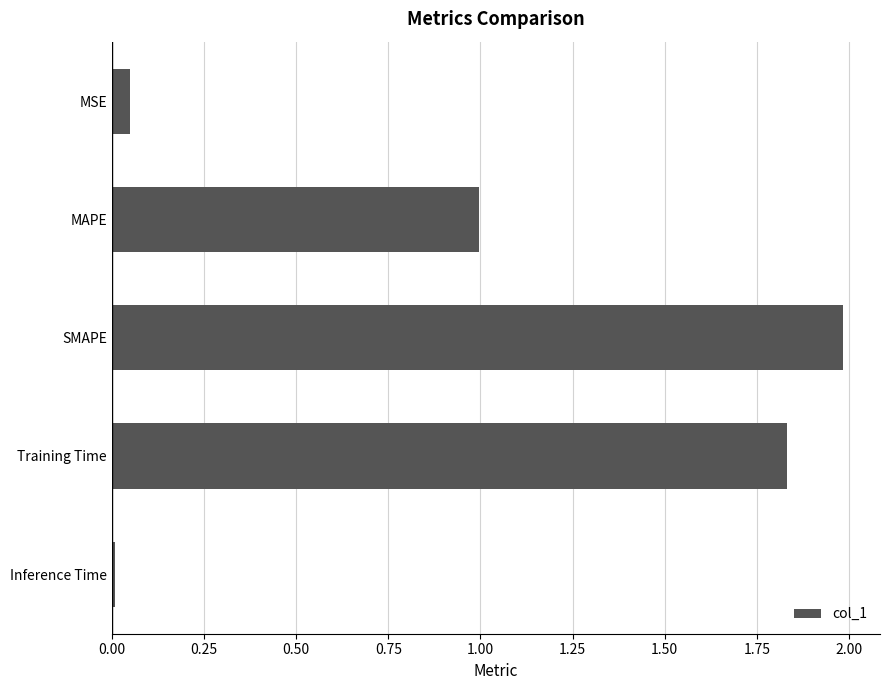

Does the chart contain any negative values?

No